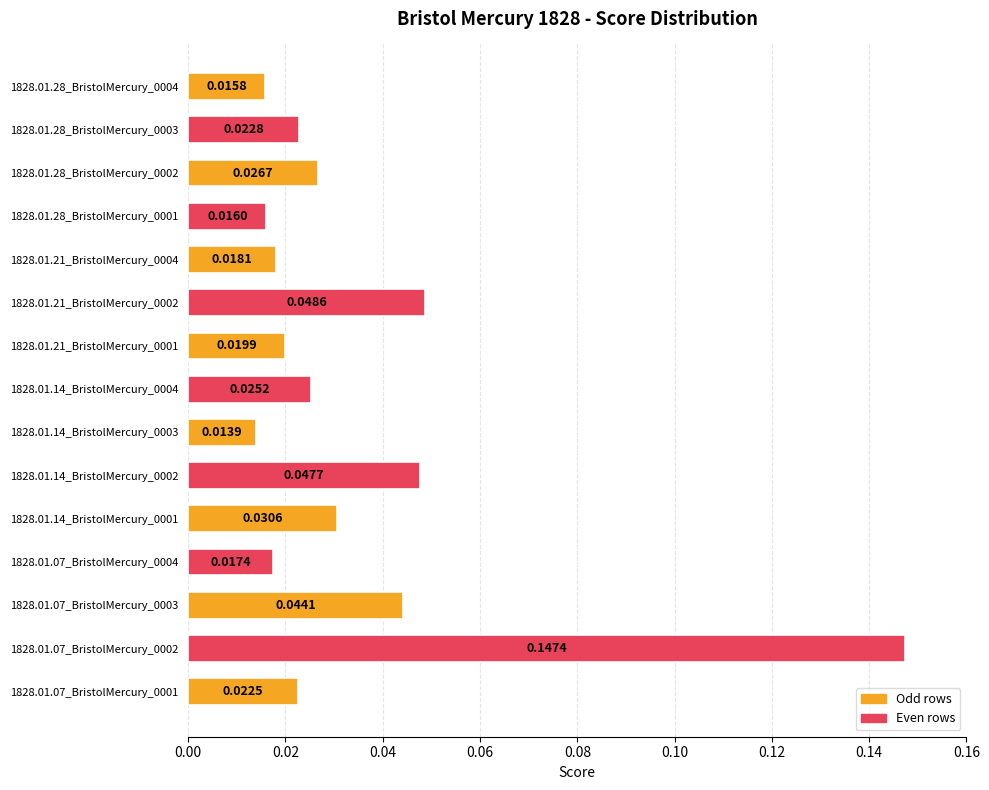

List the labels in order of value, smallest first.

1828.01.14_BristolMercury_0003, 1828.01.28_BristolMercury_0004, 1828.01.28_BristolMercury_0001, 1828.01.07_BristolMercury_0004, 1828.01.21_BristolMercury_0004, 1828.01.21_BristolMercury_0001, 1828.01.07_BristolMercury_0001, 1828.01.28_BristolMercury_0003, 1828.01.14_BristolMercury_0004, 1828.01.28_BristolMercury_0002, 1828.01.14_BristolMercury_0001, 1828.01.07_BristolMercury_0003, 1828.01.14_BristolMercury_0002, 1828.01.21_BristolMercury_0002, 1828.01.07_BristolMercury_0002